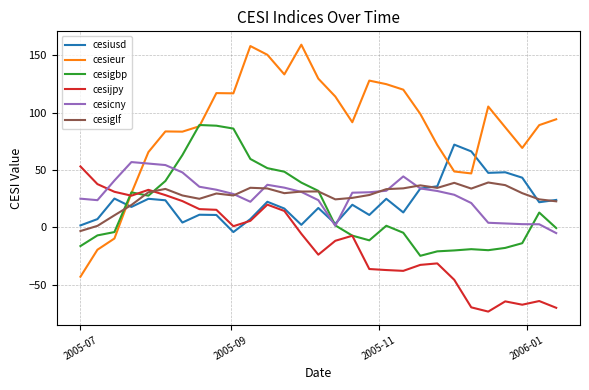

Which series has the largest range (max minus min)?

cesieur